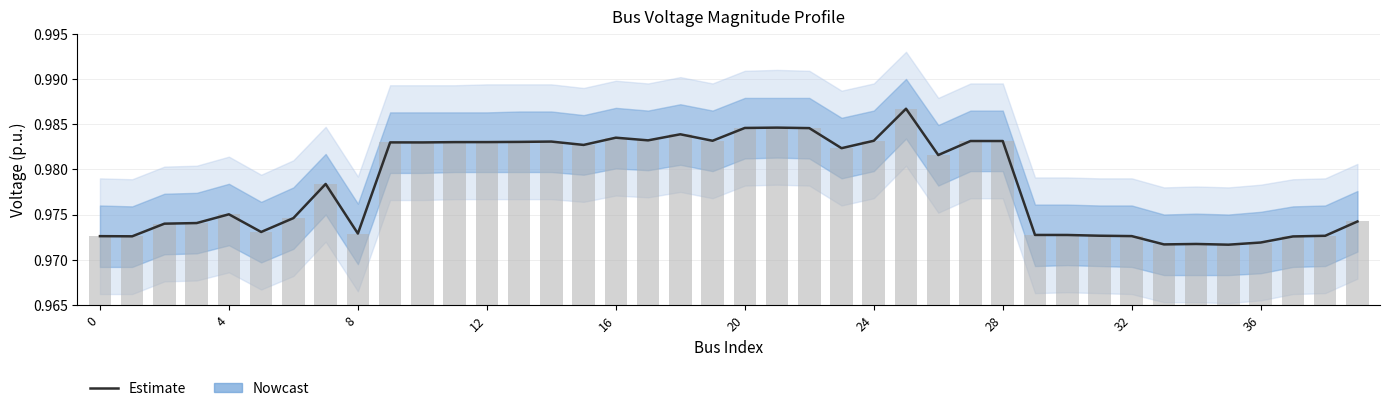

Count the values in the range 0 to 1.

40